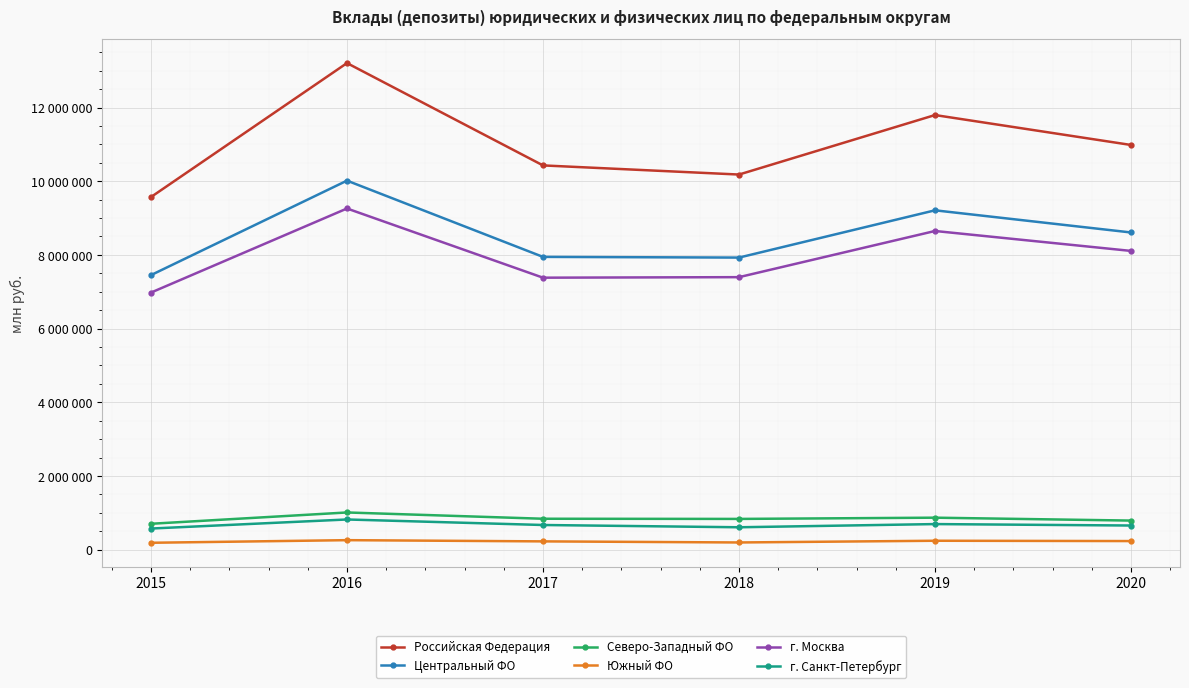

True or false: г. Санкт-Петербург and Российская Федерация cross at least once.

False